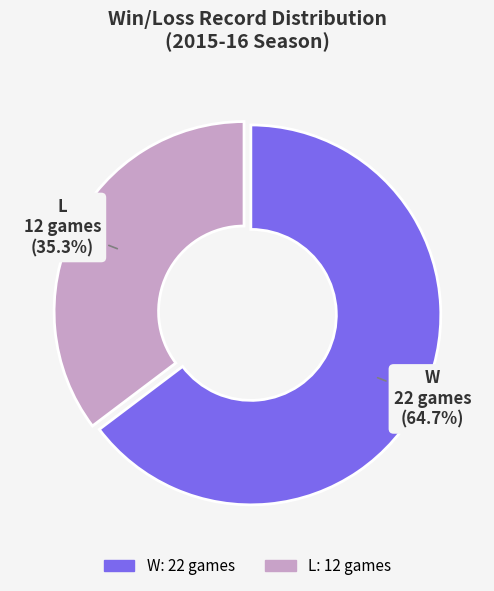

Which category accounts for the majority?

W